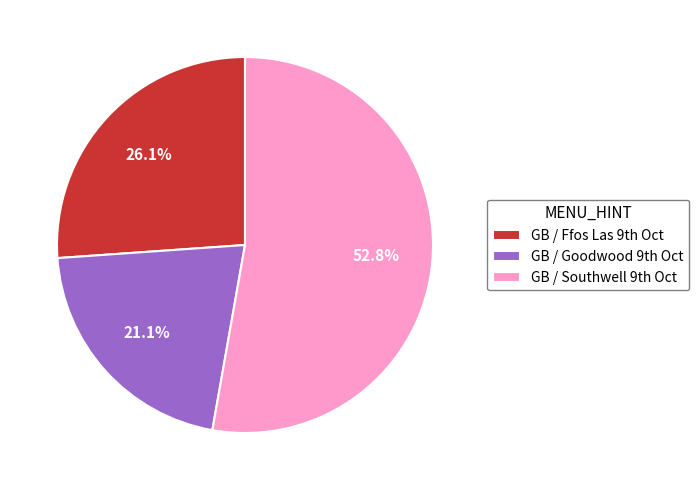

What is the largest slice in the pie chart?

GB / Southwell 9th Oct